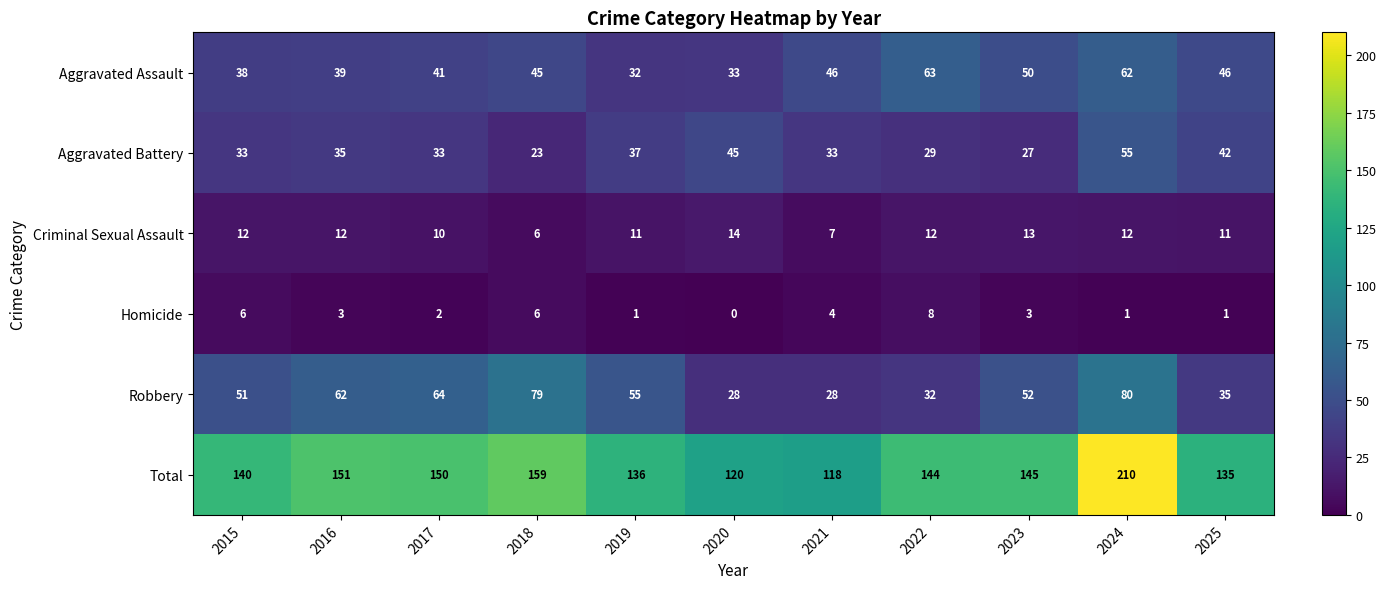

Rank the series at 2022 from highest to lowest value.

Total, Aggravated Assault, Robbery, Aggravated Battery, Criminal Sexual Assault, Homicide